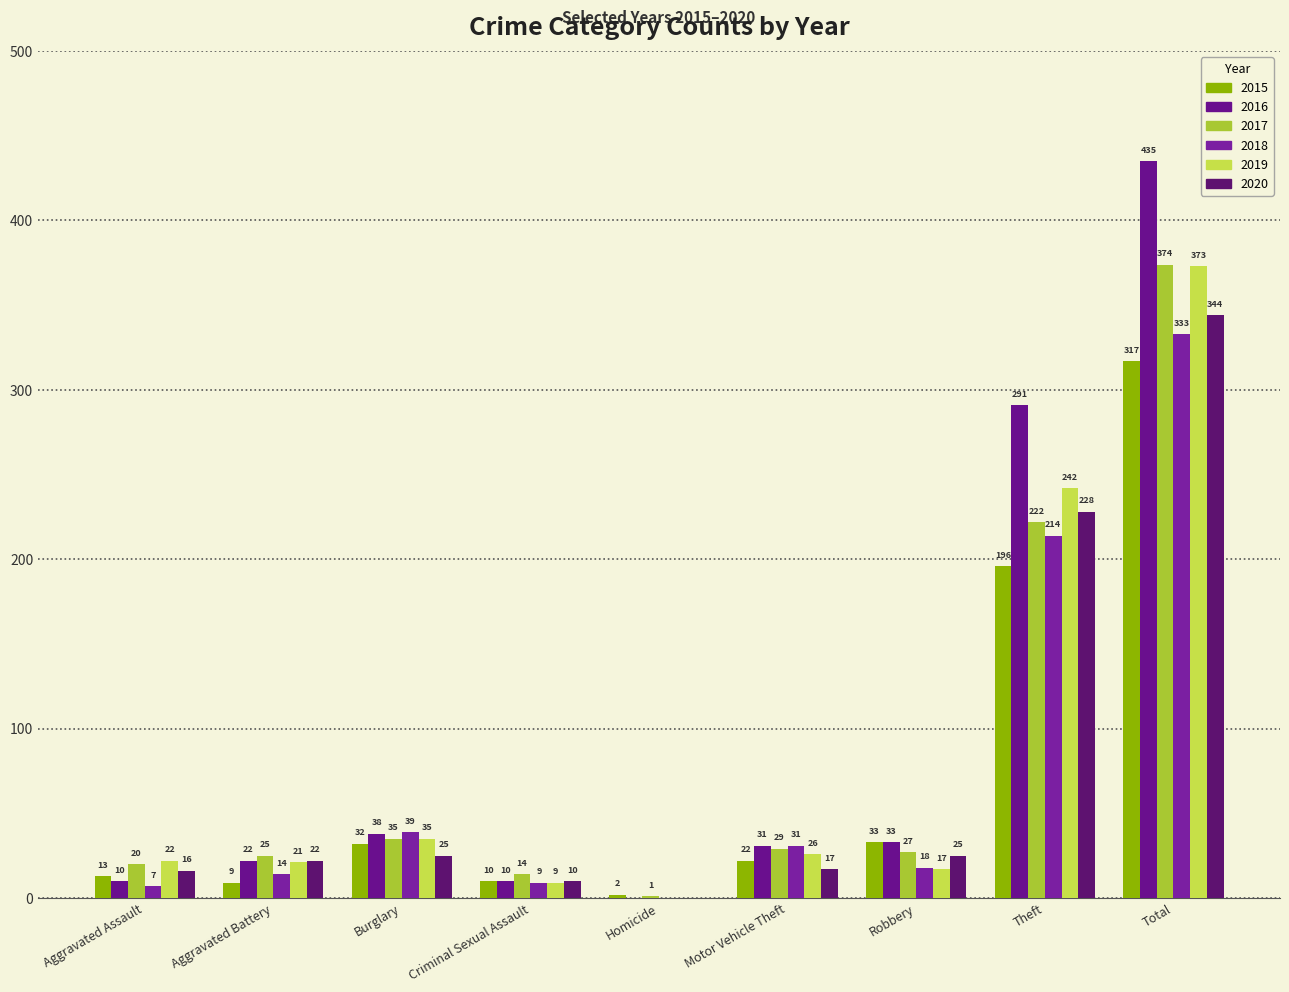

Reading right to left, extract all data points from this chart.

2015: Total=317	Theft=196	Robbery=33	Motor Vehicle Theft=22	Homicide=2	Criminal Sexual Assault=10	Burglary=32	Aggravated Battery=9	Aggravated Assault=13
2016: Total=435	Theft=291	Robbery=33	Motor Vehicle Theft=31	Homicide=0	Criminal Sexual Assault=10	Burglary=38	Aggravated Battery=22	Aggravated Assault=10
2017: Total=374	Theft=222	Robbery=27	Motor Vehicle Theft=29	Homicide=1	Criminal Sexual Assault=14	Burglary=35	Aggravated Battery=25	Aggravated Assault=20
2018: Total=333	Theft=214	Robbery=18	Motor Vehicle Theft=31	Homicide=0	Criminal Sexual Assault=9	Burglary=39	Aggravated Battery=14	Aggravated Assault=7
2019: Total=373	Theft=242	Robbery=17	Motor Vehicle Theft=26	Homicide=0	Criminal Sexual Assault=9	Burglary=35	Aggravated Battery=21	Aggravated Assault=22
2020: Total=344	Theft=228	Robbery=25	Motor Vehicle Theft=17	Homicide=0	Criminal Sexual Assault=10	Burglary=25	Aggravated Battery=22	Aggravated Assault=16